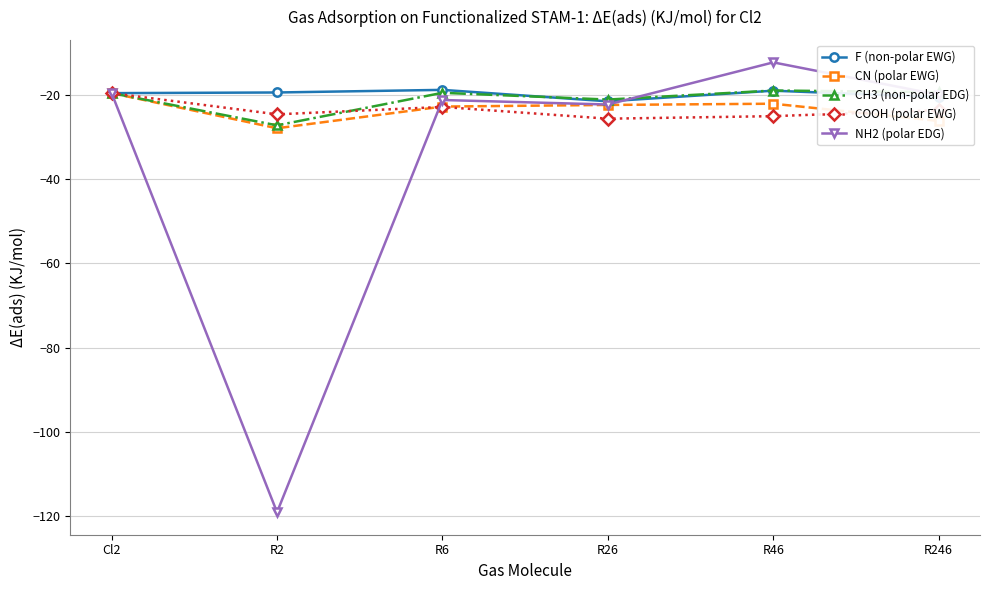

True or false: F (non-polar EWG) and NH2 (polar EDG) cross at least once.

True